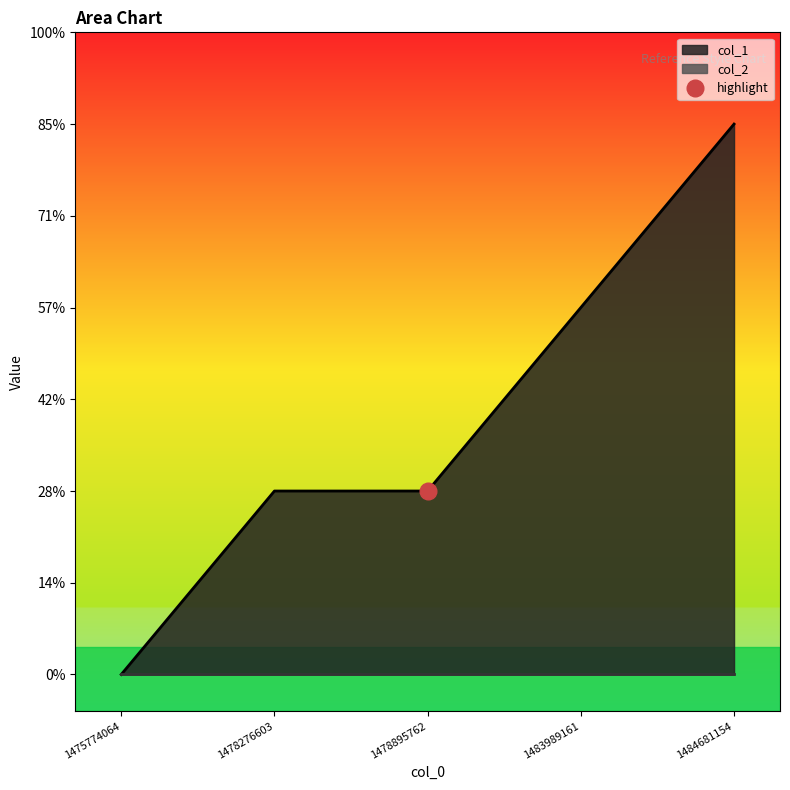

Rank the categories by value from lowest to highest.

1475774064, 1478276603, 1478895762, 1483989161, 1484681154